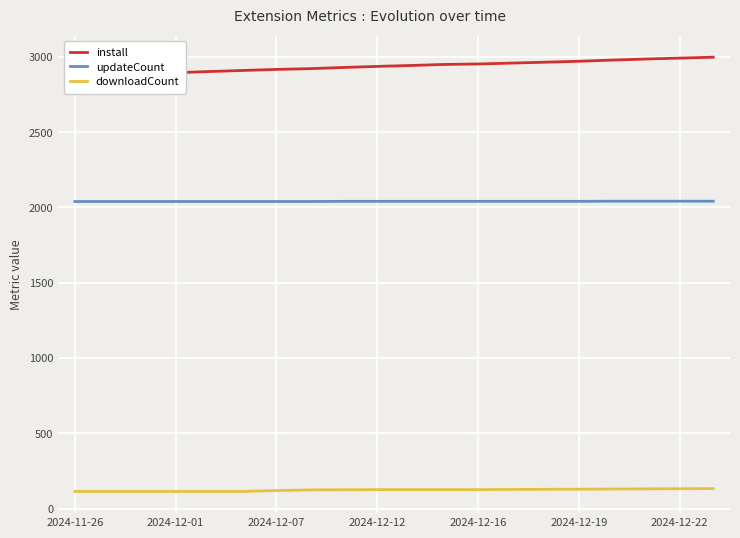

How many updateCount values are between 2039 and 2040?

16